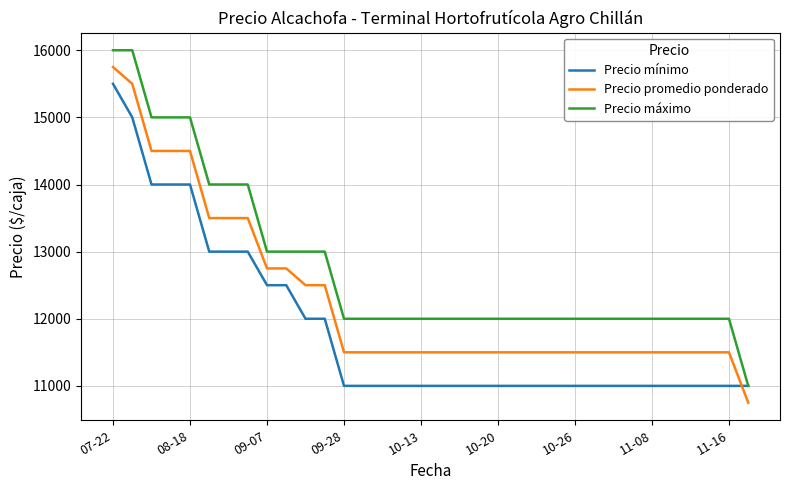

List the series in order of their overall mean, lowest first.

Precio mínimo, Precio promedio ponderado, Precio máximo